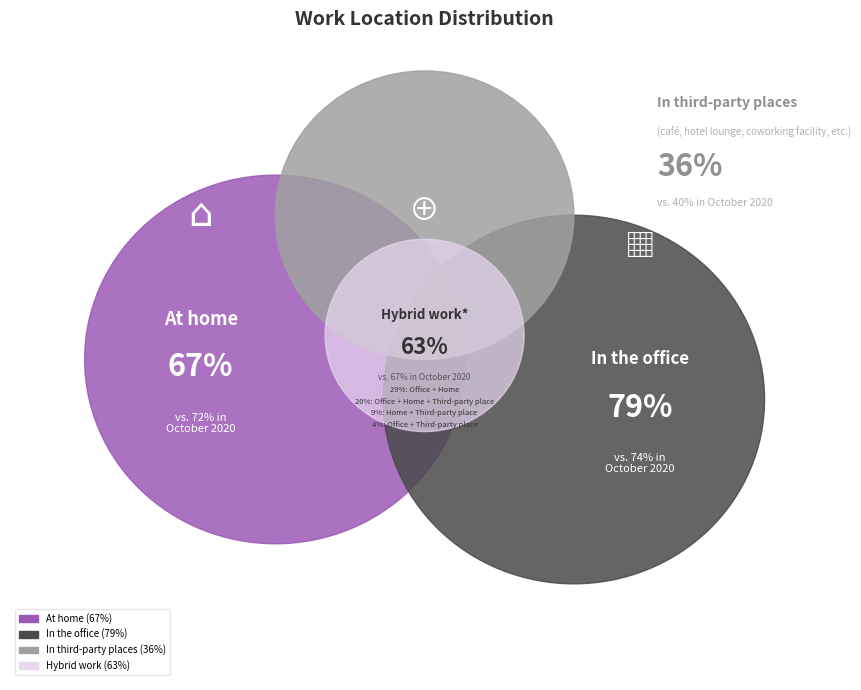

Does any single category account for the majority?

No